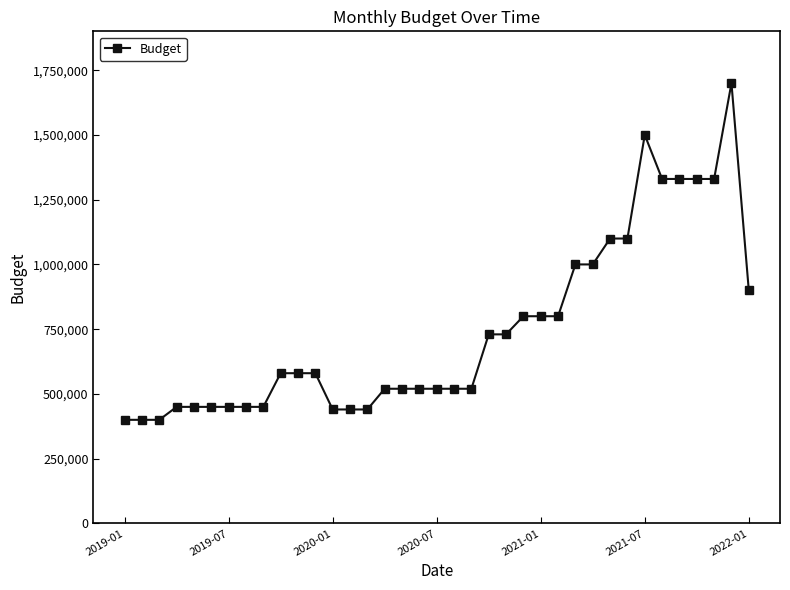

What is the value of the 13th point from the left?

440000